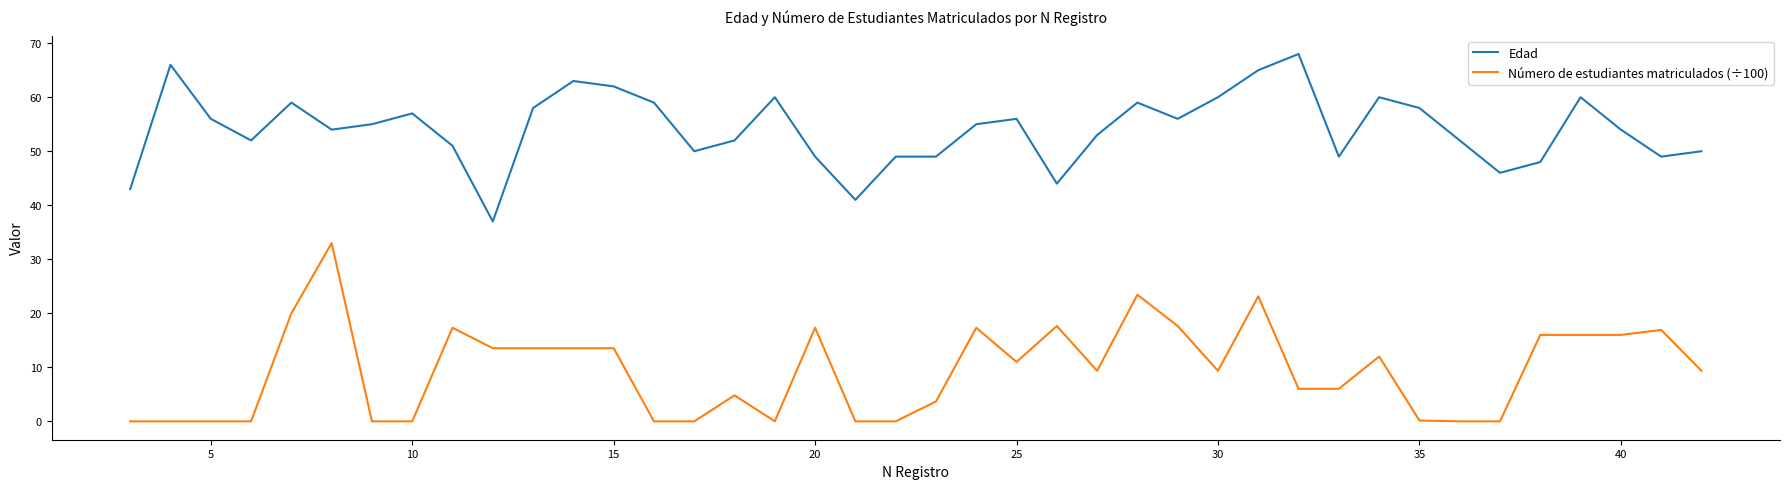

What is the maximum value shown in the chart?

68.0